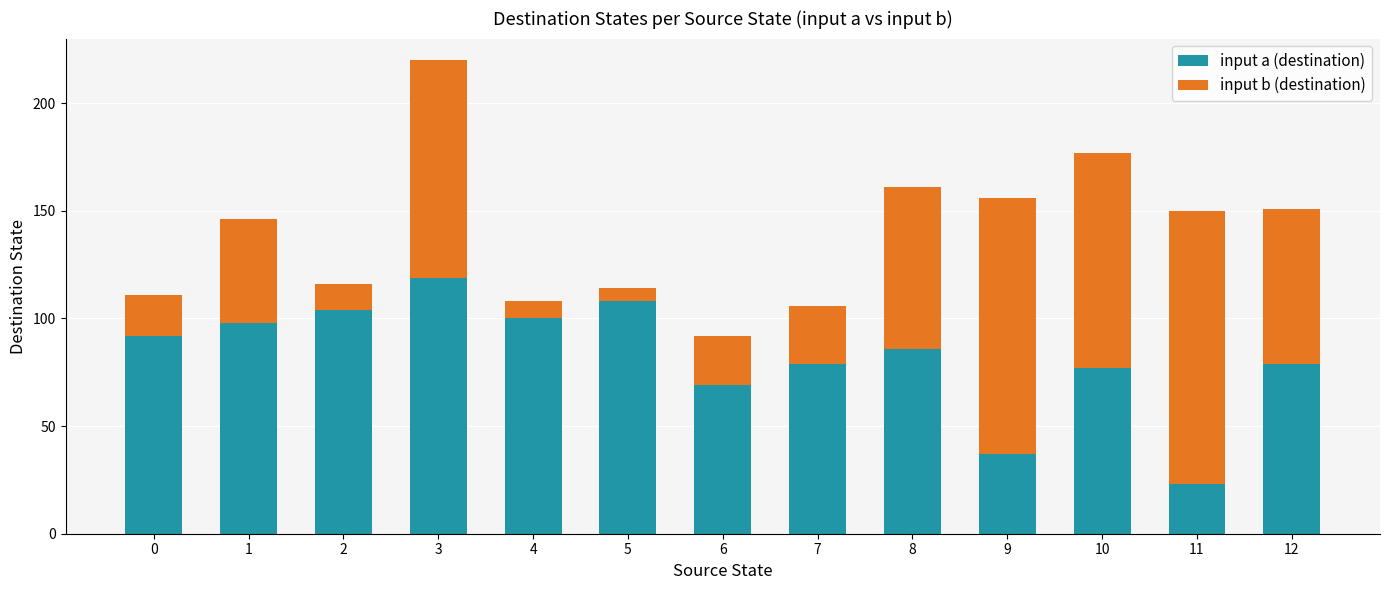

Are the bars horizontal?

No